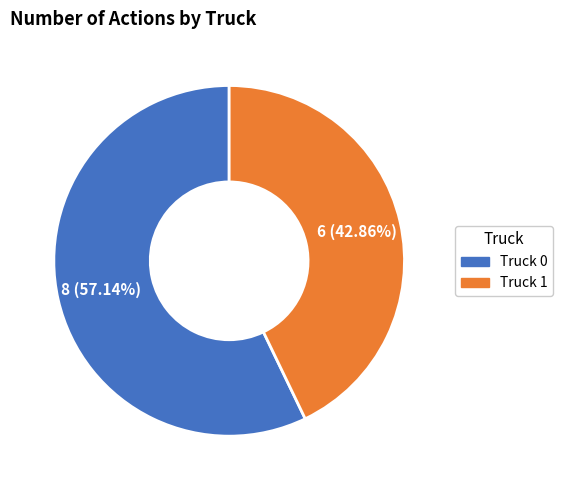

Which category accounts for the majority?

Truck 0